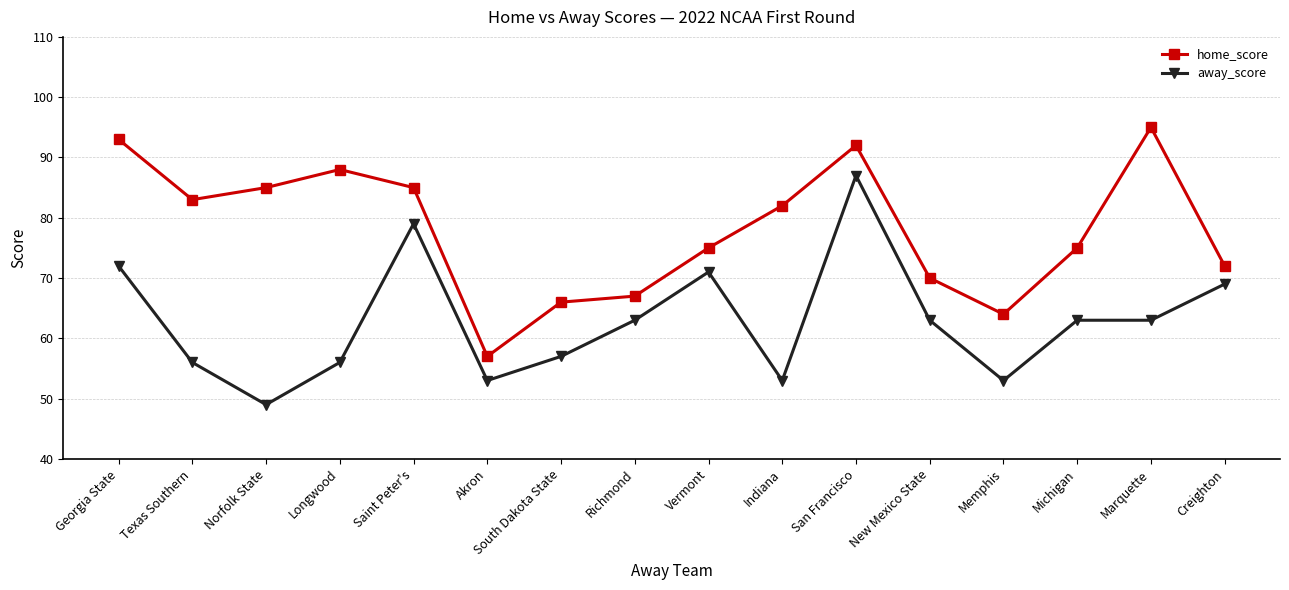

Rank the series at Saint Peter's from highest to lowest value.

home_score, away_score